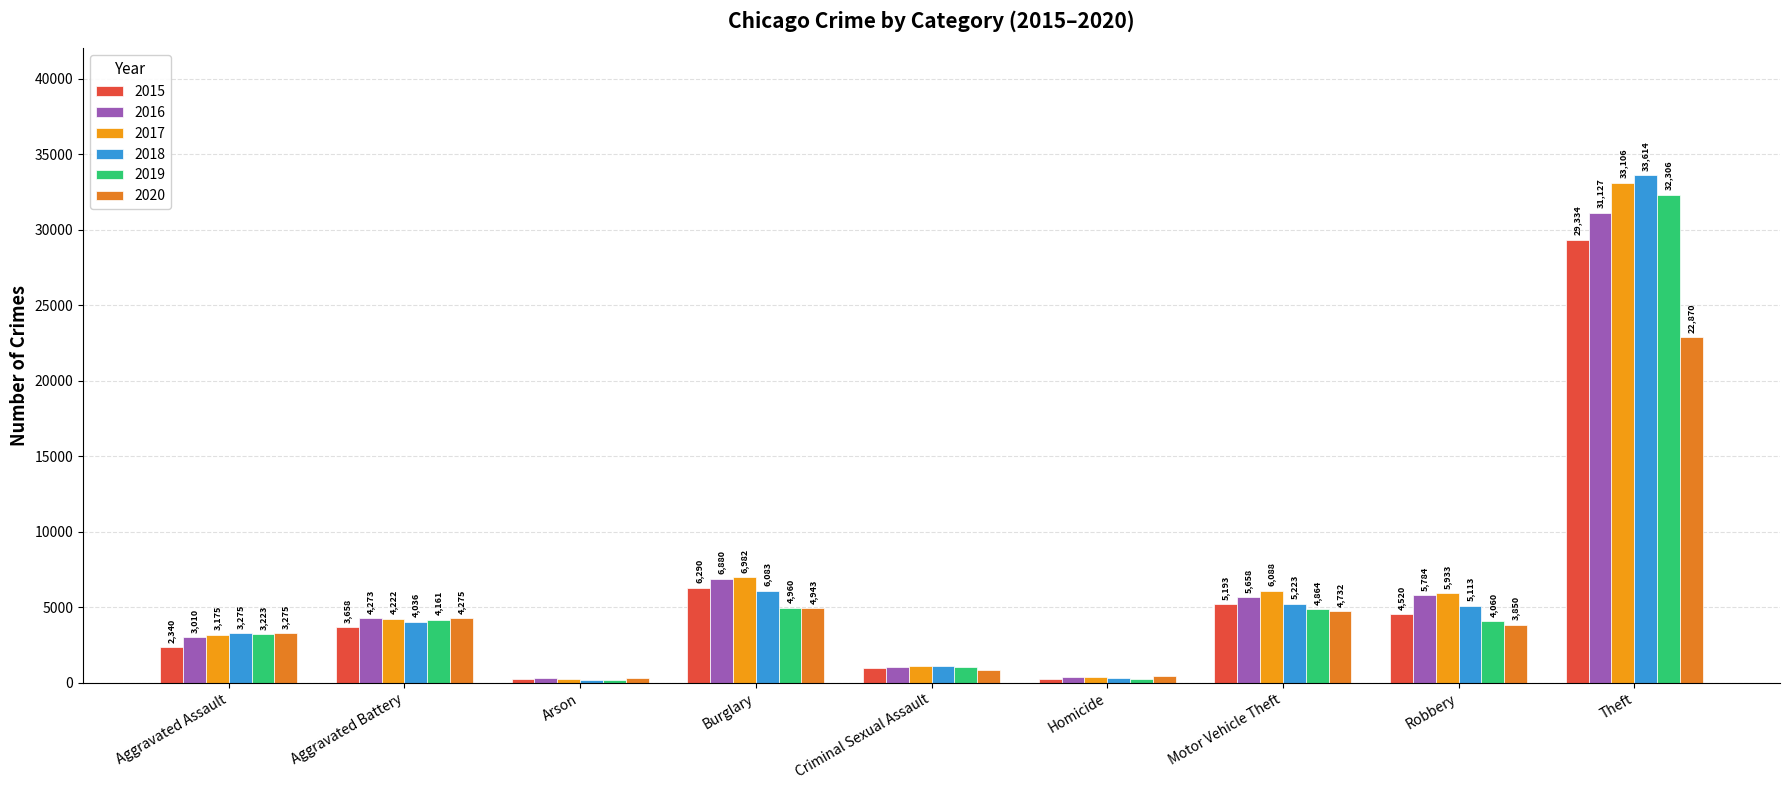

Reading right to left, transcribe all the data shown in this chart.

2015: 29334	4520	5193	258	975	6290	225	3658	2340
2016: 31127	5784	5658	367	1046	6880	283	4273	3010
2017: 33106	5933	6088	383	1105	6982	256	4222	3175
2018: 33614	5113	5223	297	1097	6083	191	4036	3275
2019: 32306	4060	4864	272	1056	4960	188	4161	3223
2020: 22870	3850	4732	416	852	4943	299	4275	3275